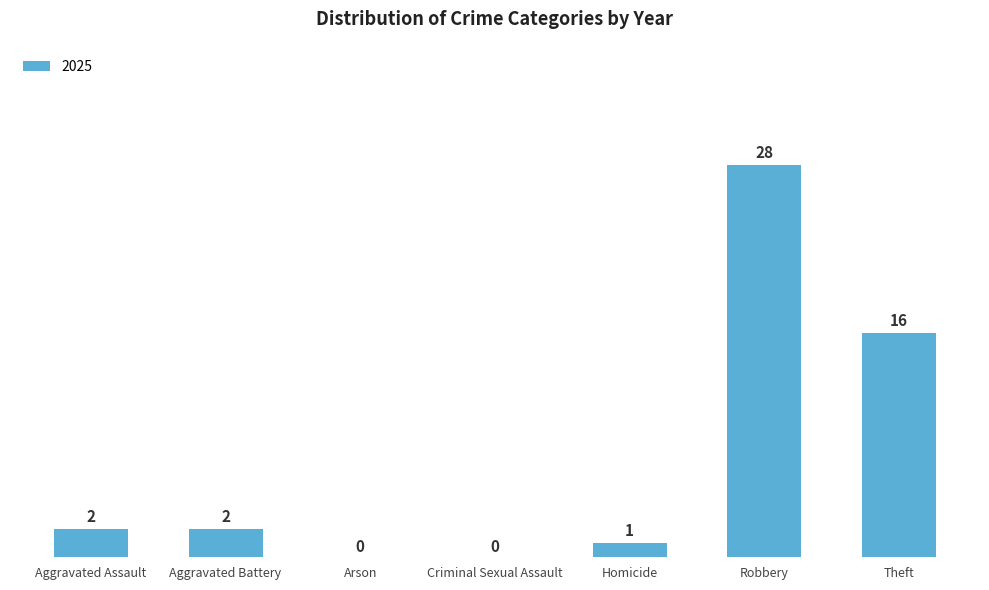

Where is the data nearest to the value 14?

Theft